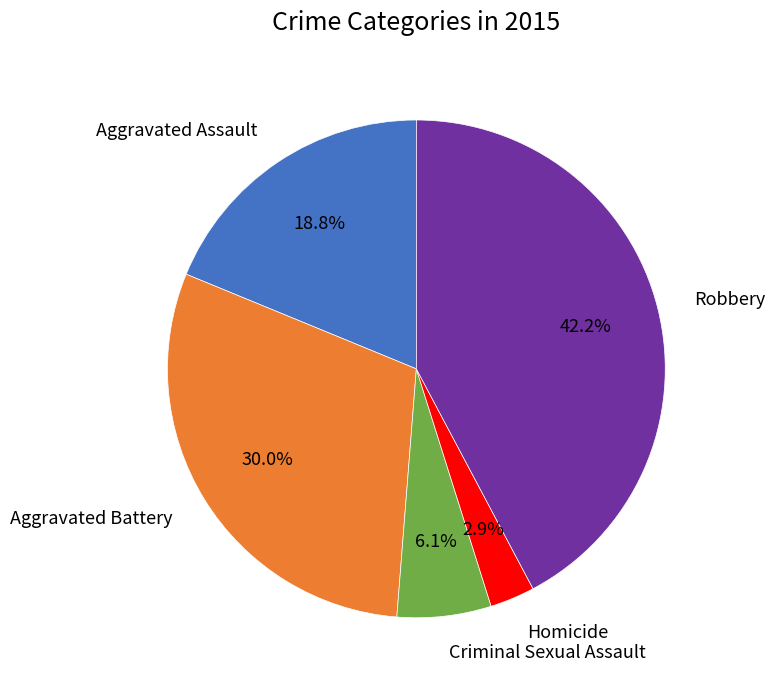

Which slice is the smallest?

Homicide